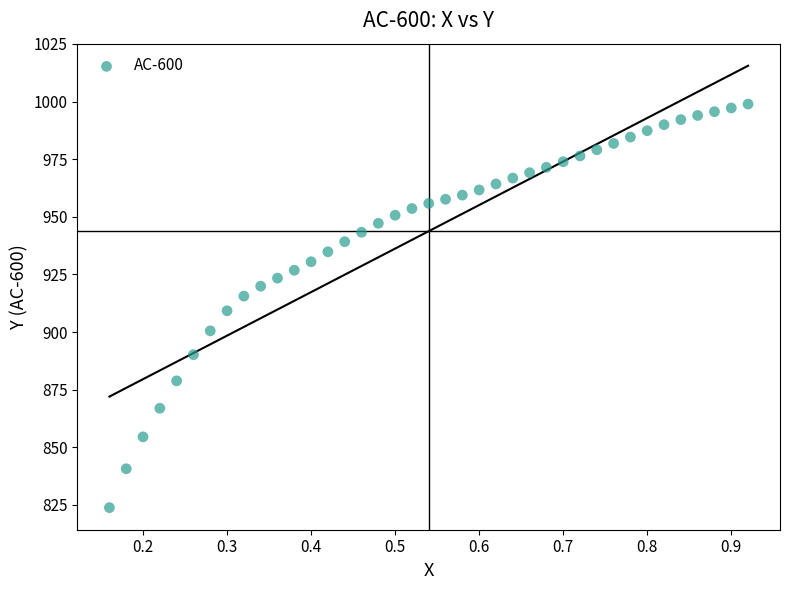

What is the range of X values (max minus min)?

0.8